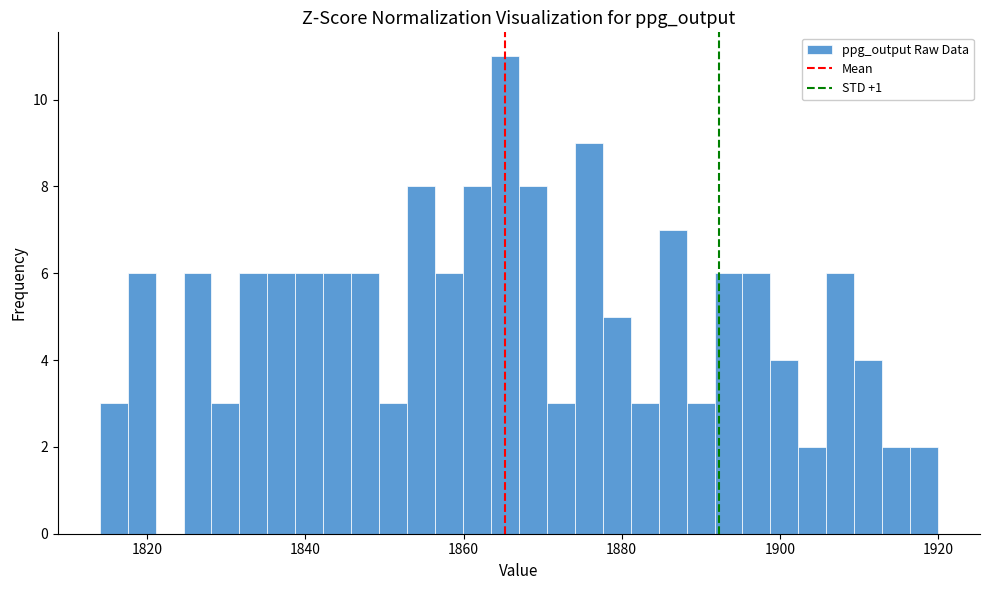

Read against the x-axis, roughly where is the centre of the tallest bar?

1866